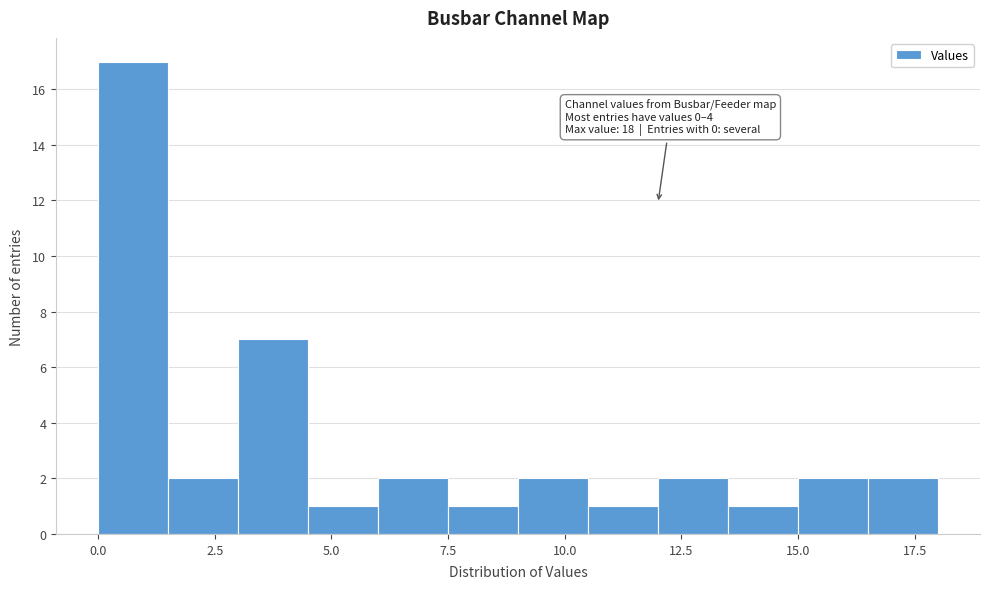

Read against the x-axis, roughly where is the centre of the tallest bar?

1.0